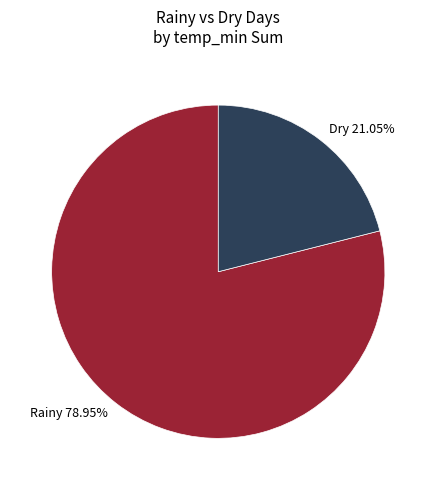

Is the sum of Dry 21.05% and Rainy 78.95% greater than half?

Yes